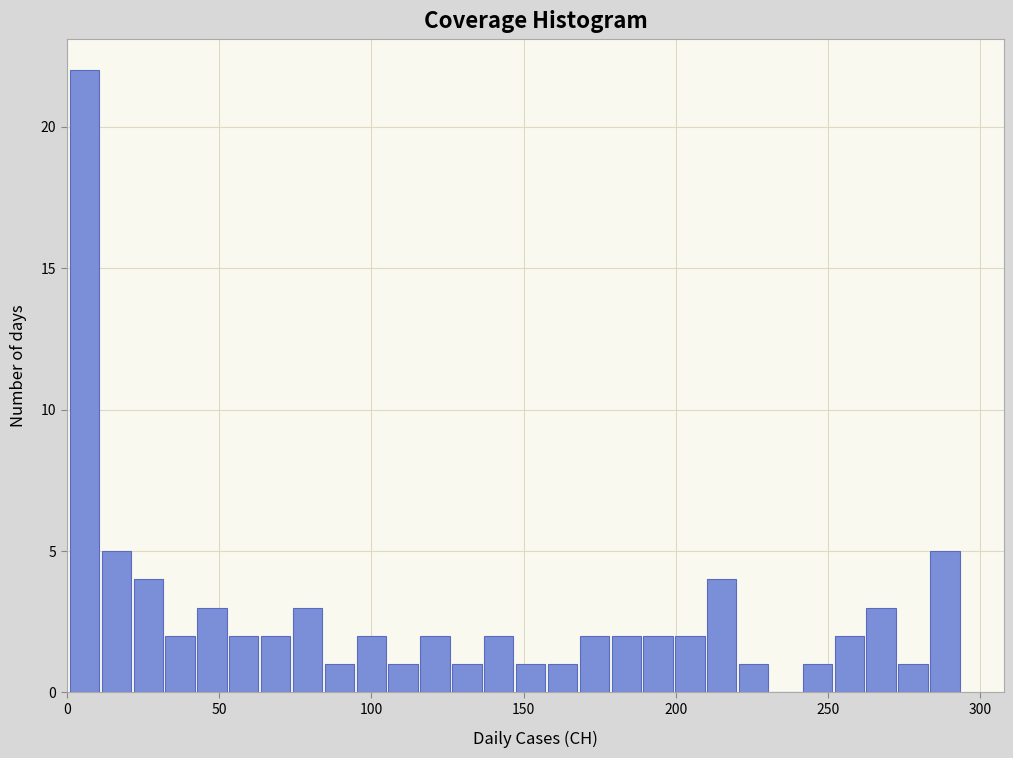

Around what value on the x-axis is the tallest bar? Give the approximate position of its centre, as read against the axis.

5